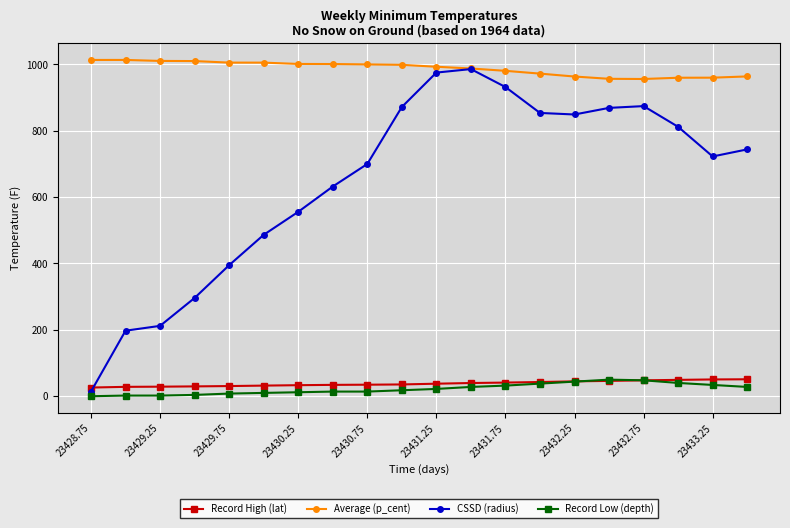

True or false: Record High (lat) and Average (p_cent) cross at least once.

False